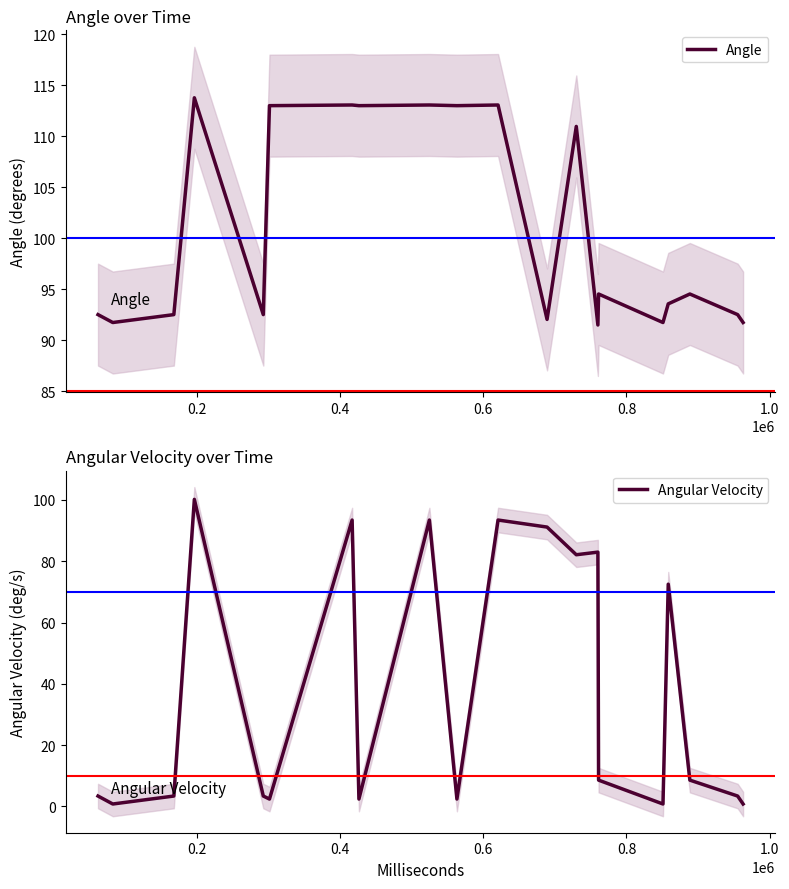

What is the lowest value of the Angle series?

91.5